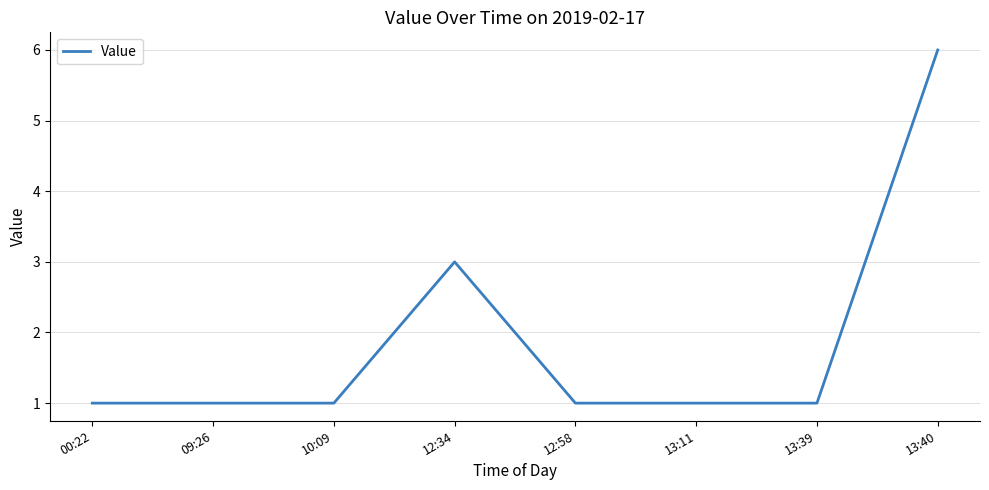

What is the minimum value shown in the chart?

1